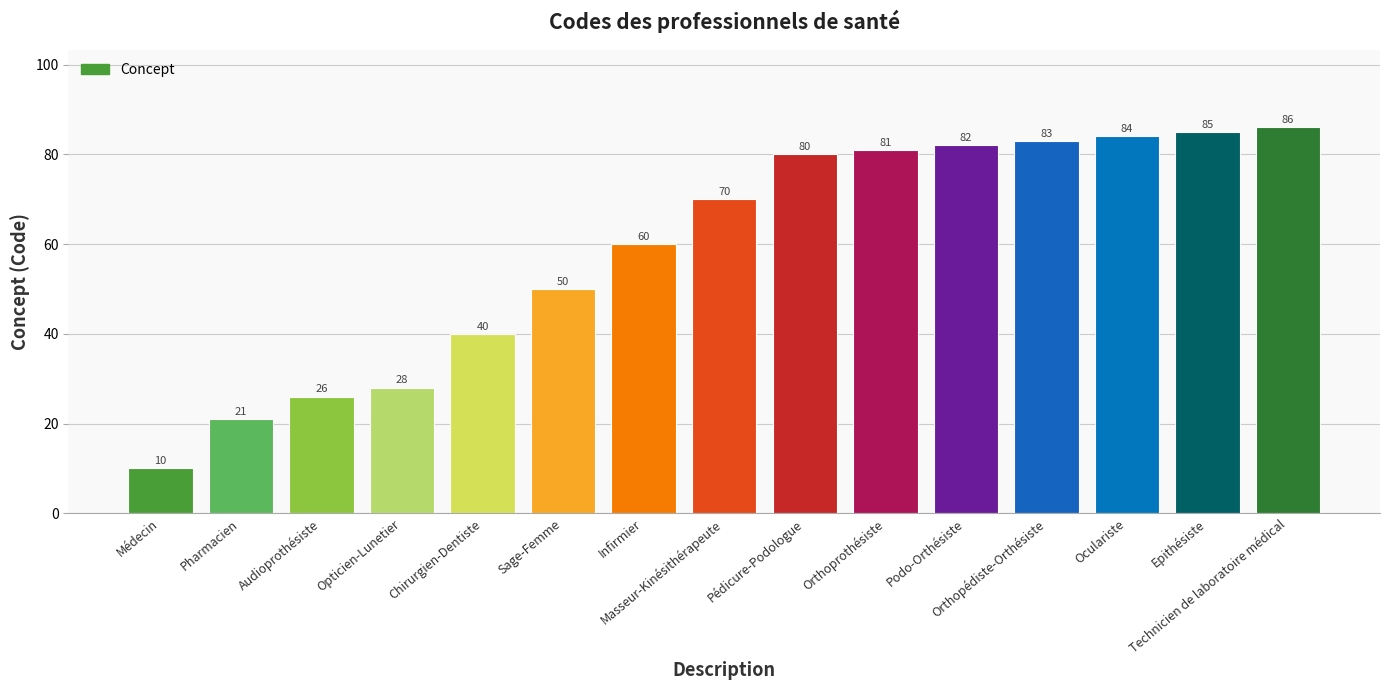

How many data points are less than 70?

7